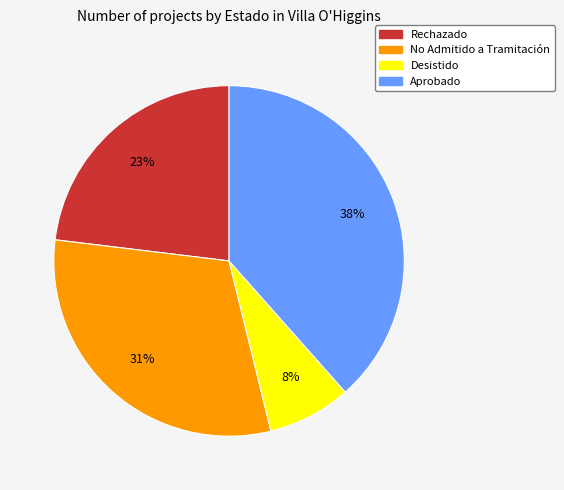

To the nearest percent, what is the combined percentage of Aprobado and Desistido?

46%